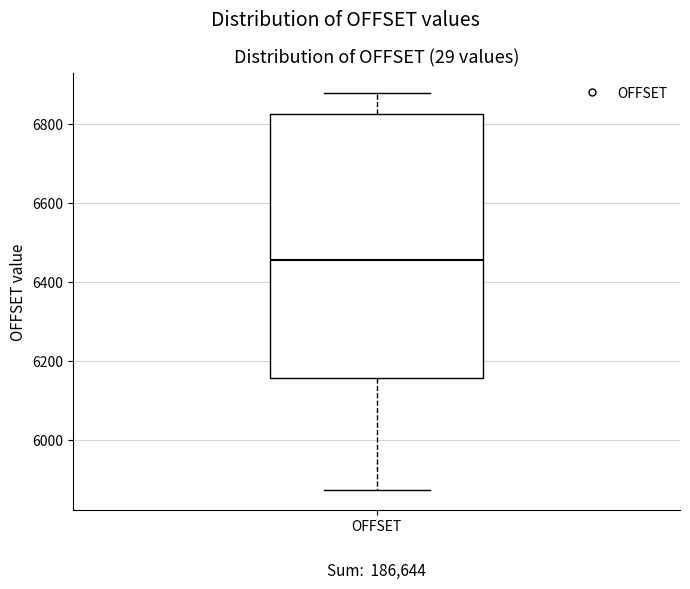

Read this box plot against the y-axis: the position of the median line, the range covered by the box, and the ends of both whiskers. The values are not printed on the chart, so give them approximately, as read against the axis.

median 6460, box 6160 to 6820, whiskers 5880 to 6880